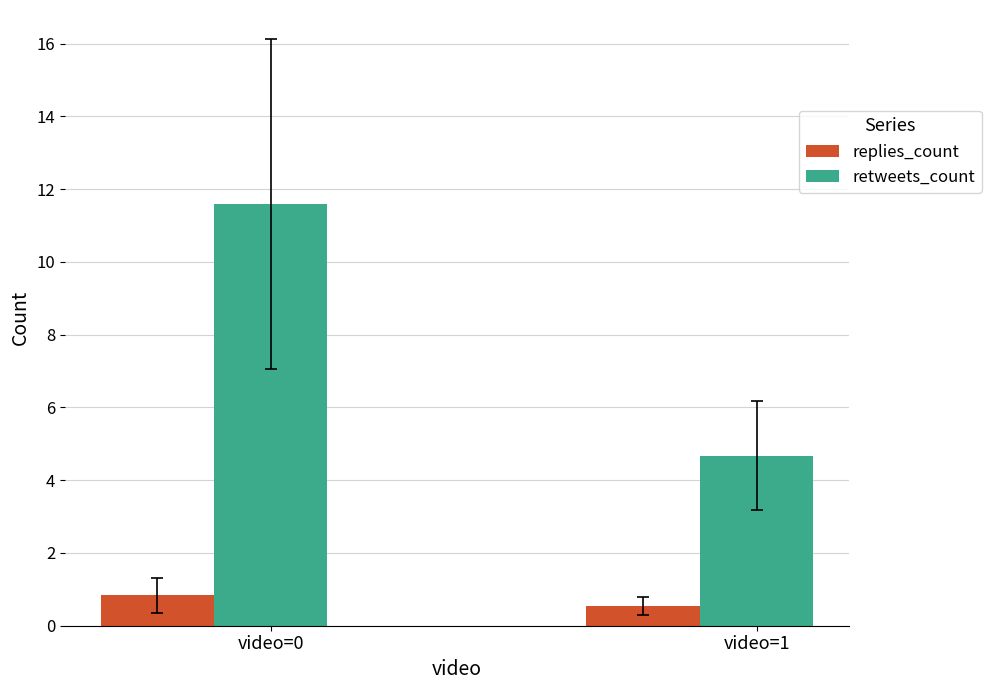

Reading left to right, extract all data points from this chart.

replies_count: video=0=0.8	video=1=0.5
retweets_count: video=0=11.6	video=1=4.7